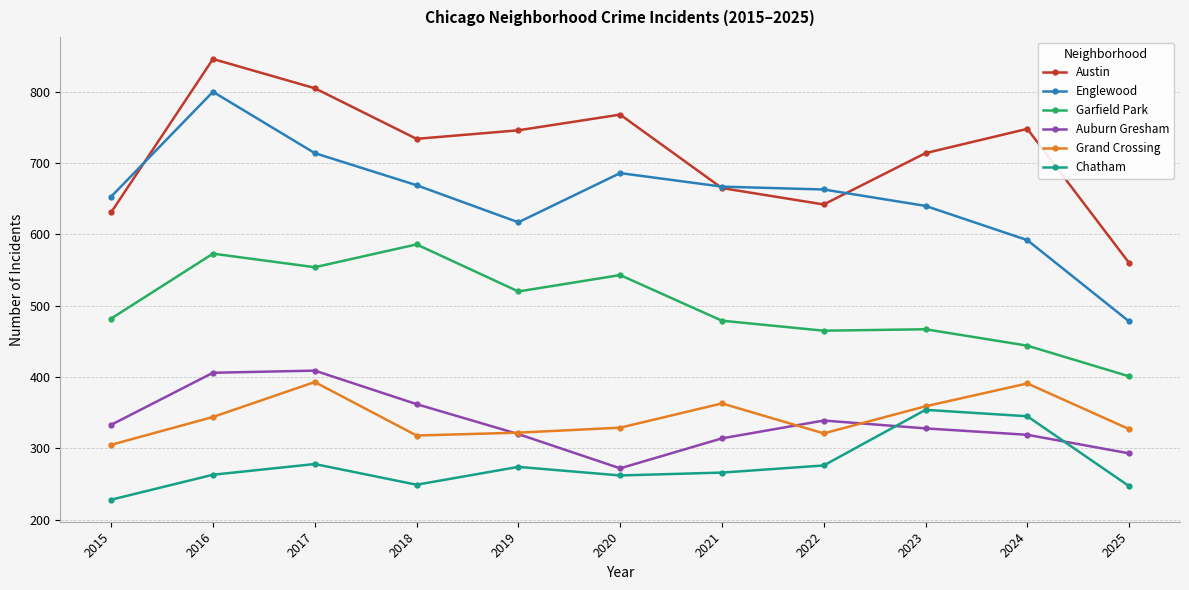

In Austin, how many points are higher than both neighbors (excluding endpoints)?

3